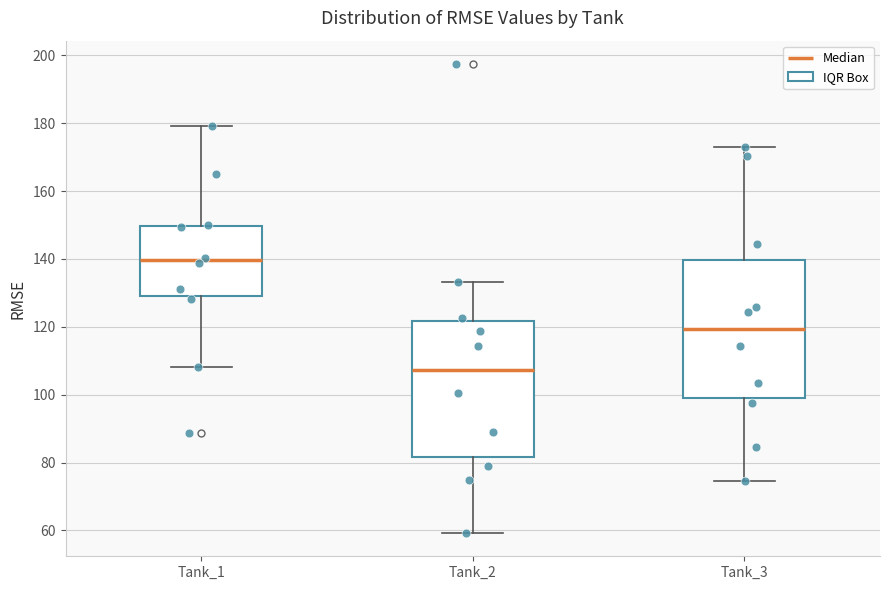

Reading left to right, transcribe this box plot: for each box, give where its median line is, the range the box spans, and where its two whiskers end, as read against the y-axis. The values are not printed on the chart, so give them approximately, as read against the axis.

Tank_1: median 140, box 128 to 150, whiskers 108 to 180
Tank_2: median 108, box 82 to 122, whiskers 60 to 134
Tank_3: median 120, box 100 to 140, whiskers 74 to 172